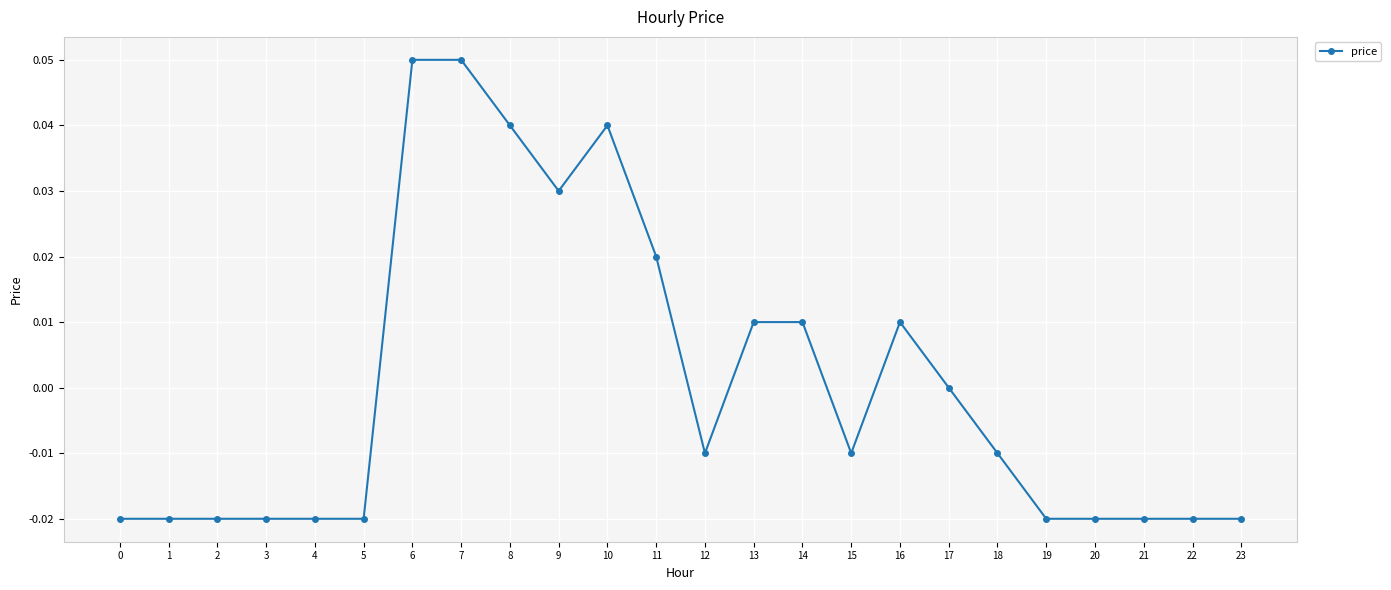

The value at 3 is -0.0. True or false?

True